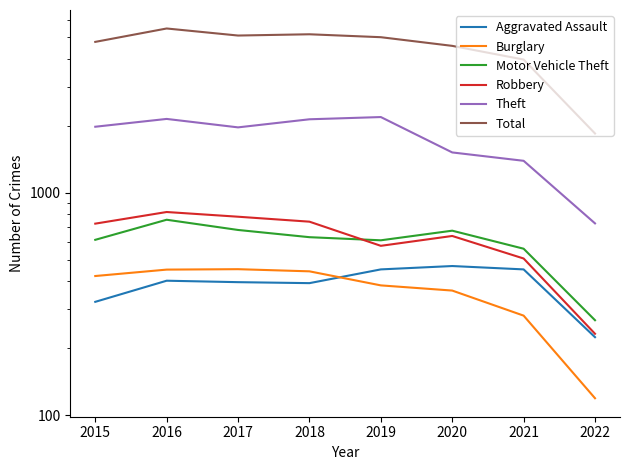

True or false: Theft and Robbery cross at least once.

False